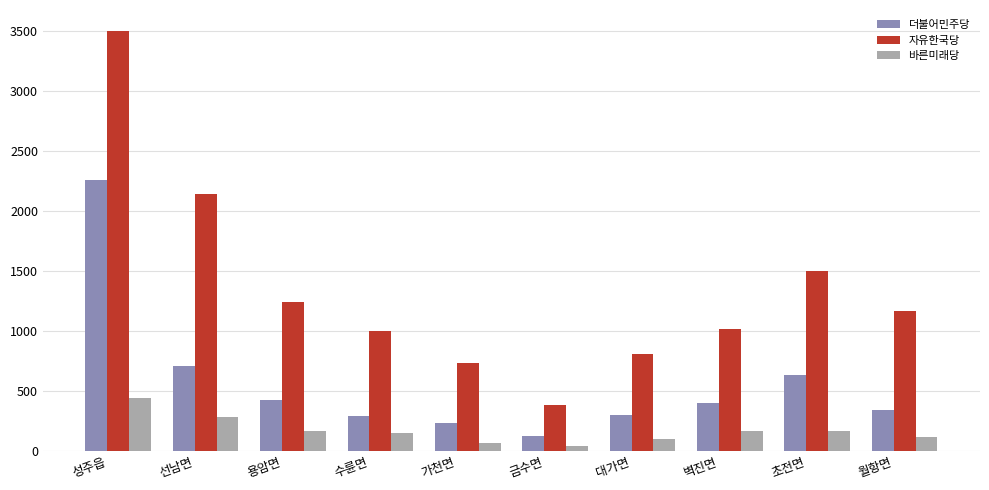

How many bars are there in each group?

3